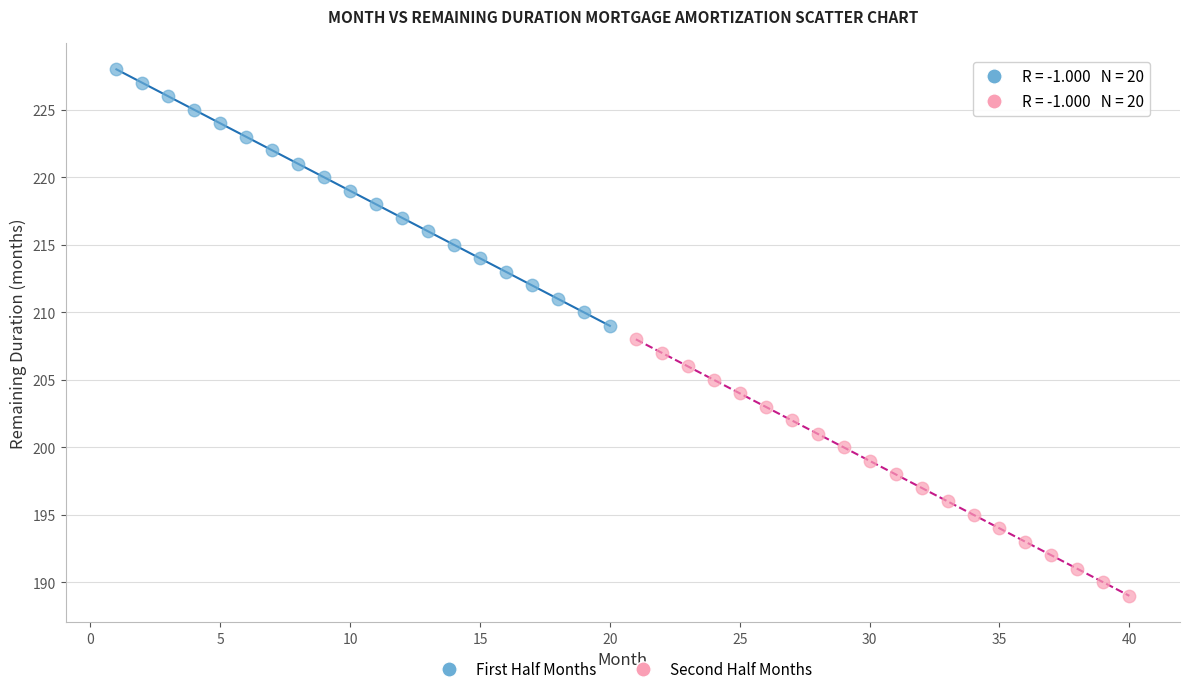

Which series contains the lowest Y value?

Second Half Months